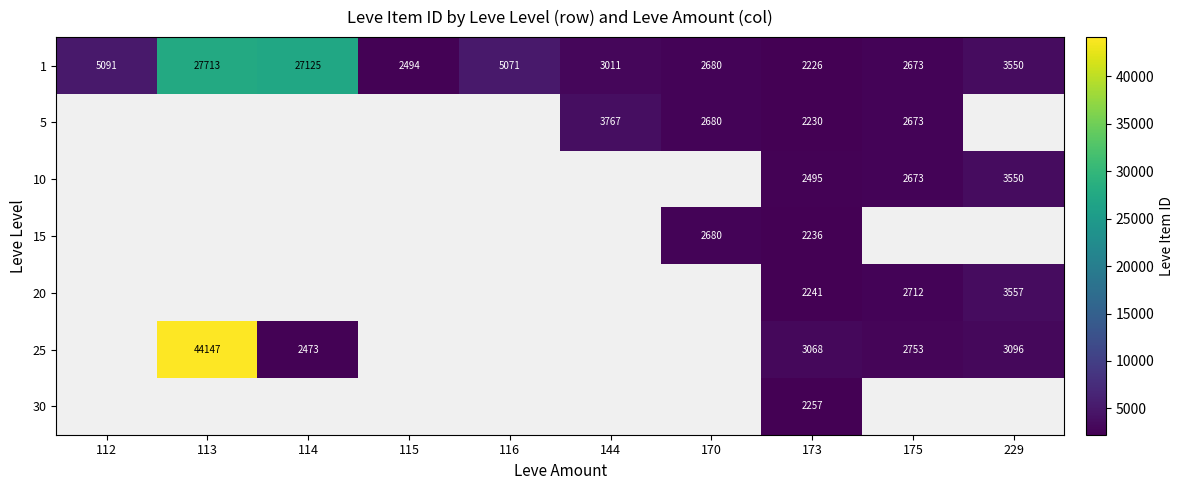

At which category is the sum across all series the highest?

173